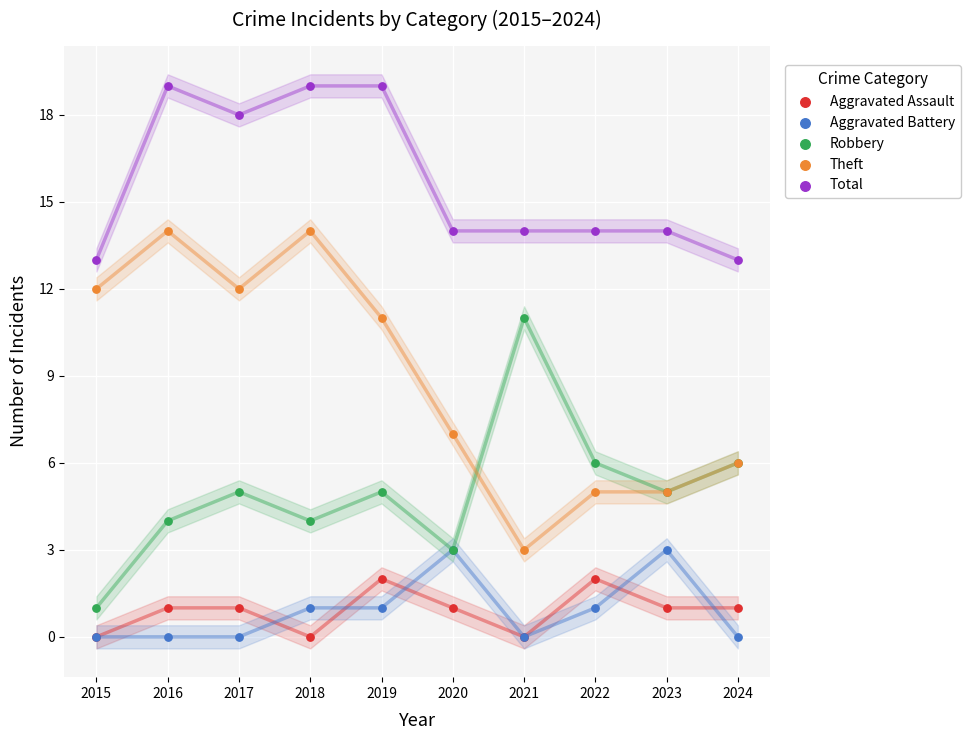

Which series has the widest spread of Y values?

Theft